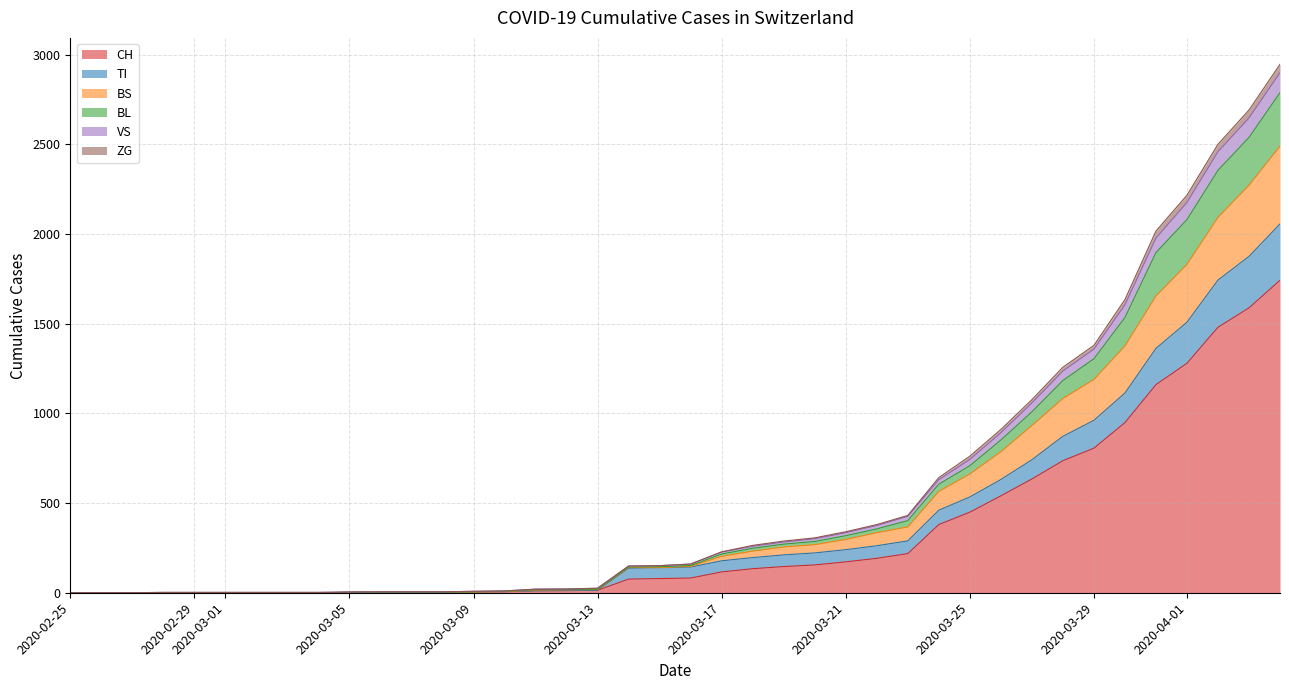

Reading left to right, what are all the values shown in this chart?

CH: 2020-02-25=0	2020-02-26=0	2020-02-27=0	2020-02-28=0	2020-02-29=0	2020-03-01=0	2020-03-02=0	2020-03-03=0	2020-03-04=0	2020-03-05=2	2020-03-06=3	2020-03-07=3	2020-03-08=3	2020-03-09=5	2020-03-10=6	2020-03-11=11	2020-03-12=12	2020-03-13=14	2020-03-14=76	2020-03-15=79	2020-03-16=82	2020-03-17=116	2020-03-18=134	2020-03-19=146	2020-03-20=155	2020-03-21=172	2020-03-22=192	2020-03-23=218	2020-03-24=380	2020-03-25=449	2020-03-26=540	2020-03-27=634	2020-03-28=736	2020-03-29=806	2020-03-30=948	2020-03-31=1160	2020-04-01=1279	2020-04-02=1480	2020-04-03=1588	2020-04-04=1742
TI: 2020-02-25=0	2020-02-26=0	2020-02-27=0	2020-02-28=0	2020-02-29=0	2020-03-01=0	2020-03-02=0	2020-03-03=0	2020-03-04=0	2020-03-05=2	2020-03-06=3	2020-03-07=3	2020-03-08=3	2020-03-09=5	2020-03-10=6	2020-03-11=11	2020-03-12=12	2020-03-13=14	2020-03-14=137	2020-03-15=140	2020-03-16=143	2020-03-17=178	2020-03-18=196	2020-03-19=211	2020-03-20=222	2020-03-21=240	2020-03-22=262	2020-03-23=289	2020-03-24=460	2020-03-25=534	2020-03-26=631	2020-03-27=741	2020-03-28=872	2020-03-29=961	2020-03-30=1113	2020-03-31=1362	2020-04-01=1508	2020-04-02=1743	2020-04-03=1875	2020-04-04=2056
BS: 2020-02-25=0	2020-02-26=0	2020-02-27=0	2020-02-28=0	2020-02-29=0	2020-03-01=0	2020-03-02=0	2020-03-03=0	2020-03-04=0	2020-03-05=2	2020-03-06=3	2020-03-07=3	2020-03-08=3	2020-03-09=5	2020-03-10=6	2020-03-11=15	2020-03-12=16	2020-03-13=18	2020-03-14=141	2020-03-15=140	2020-03-16=147	2020-03-17=203	2020-03-18=232	2020-03-19=255	2020-03-20=268	2020-03-21=297	2020-03-22=335	2020-03-23=367	2020-03-24=565	2020-03-25=662	2020-03-26=786	2020-03-27=932	2020-03-28=1083	2020-03-29=1189	2020-03-30=1376	2020-03-31=1654	2020-04-01=1831	2020-04-02=2093	2020-04-03=2272	2020-04-04=2490
BL: 2020-02-25=0	2020-02-26=0	2020-02-27=0	2020-02-28=2	2020-02-29=2	2020-03-01=2	2020-03-02=2	2020-03-03=2	2020-03-04=2	2020-03-05=4	2020-03-06=5	2020-03-07=5	2020-03-08=5	2020-03-09=8	2020-03-10=10	2020-03-11=20	2020-03-12=21	2020-03-13=25	2020-03-14=149	2020-03-15=151	2020-03-16=160	2020-03-17=228	2020-03-18=264	2020-03-19=288	2020-03-20=306	2020-03-21=340	2020-03-22=380	2020-03-23=431	2020-03-24=642	2020-03-25=761	2020-03-26=910	2020-03-27=1076	2020-03-28=1257	2020-03-29=1379	2020-03-30=1634	2020-03-31=2016	2020-04-01=2216	2020-04-02=2500	2020-04-03=2691	2020-04-04=2946
VS: 2020-02-25=0	2020-02-26=0	2020-02-27=0	2020-02-28=2	2020-02-29=2	2020-03-01=2	2020-03-02=2	2020-03-03=2	2020-03-04=2	2020-03-05=4	2020-03-06=5	2020-03-07=5	2020-03-08=5	2020-03-09=8	2020-03-10=10	2020-03-11=20	2020-03-12=21	2020-03-13=25	2020-03-14=149	2020-03-15=151	2020-03-16=160	2020-03-17=227	2020-03-18=259	2020-03-19=283	2020-03-20=301	2020-03-21=335	2020-03-22=375	2020-03-23=426	2020-03-24=630	2020-03-25=743	2020-03-26=892	2020-03-27=1058	2020-03-28=1236	2020-03-29=1358	2020-03-30=1605	2020-03-31=1977	2020-04-01=2176	2020-04-02=2459	2020-04-03=2647	2020-04-04=2900
ZG: 2020-02-25=0	2020-02-26=0	2020-02-27=0	2020-02-28=0	2020-02-29=0	2020-03-01=0	2020-03-02=0	2020-03-03=0	2020-03-04=0	2020-03-05=2	2020-03-06=3	2020-03-07=3	2020-03-08=3	2020-03-09=6	2020-03-10=8	2020-03-11=17	2020-03-12=18	2020-03-13=20	2020-03-14=143	2020-03-15=145	2020-03-16=152	2020-03-17=216	2020-03-18=248	2020-03-19=271	2020-03-20=286	2020-03-21=318	2020-03-22=356	2020-03-23=402	2020-03-24=605	2020-03-25=708	2020-03-26=851	2020-03-27=1008	2020-03-28=1183	2020-03-29=1304	2020-03-30=1534	2020-03-31=1896	2020-04-01=2080	2020-04-02=2355	2020-04-03=2538	2020-04-04=2788